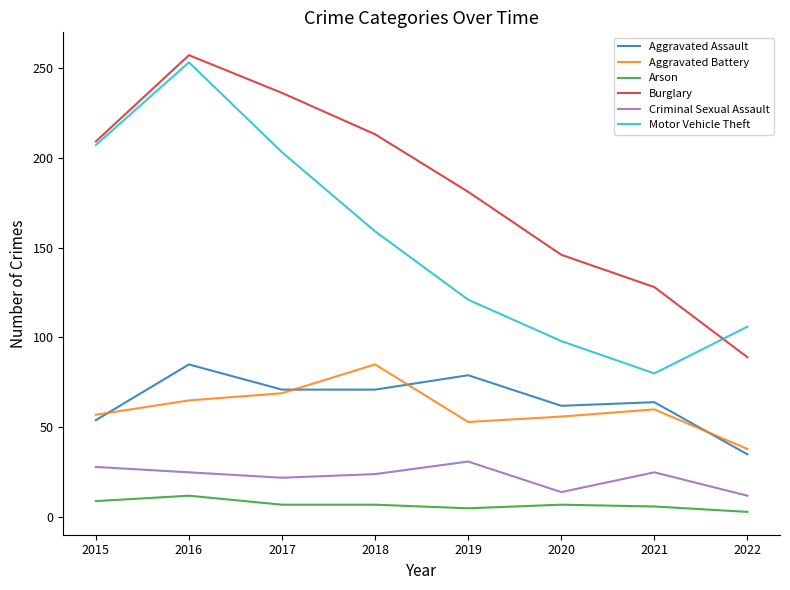

True or false: Burglary and Arson intersect in this chart.

False